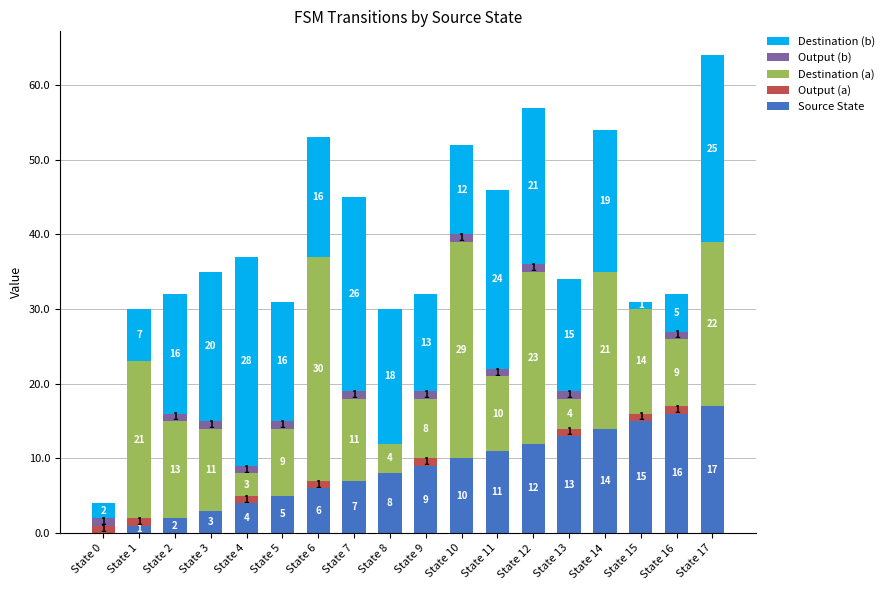

At which category is the sum across all series the highest?

State 17